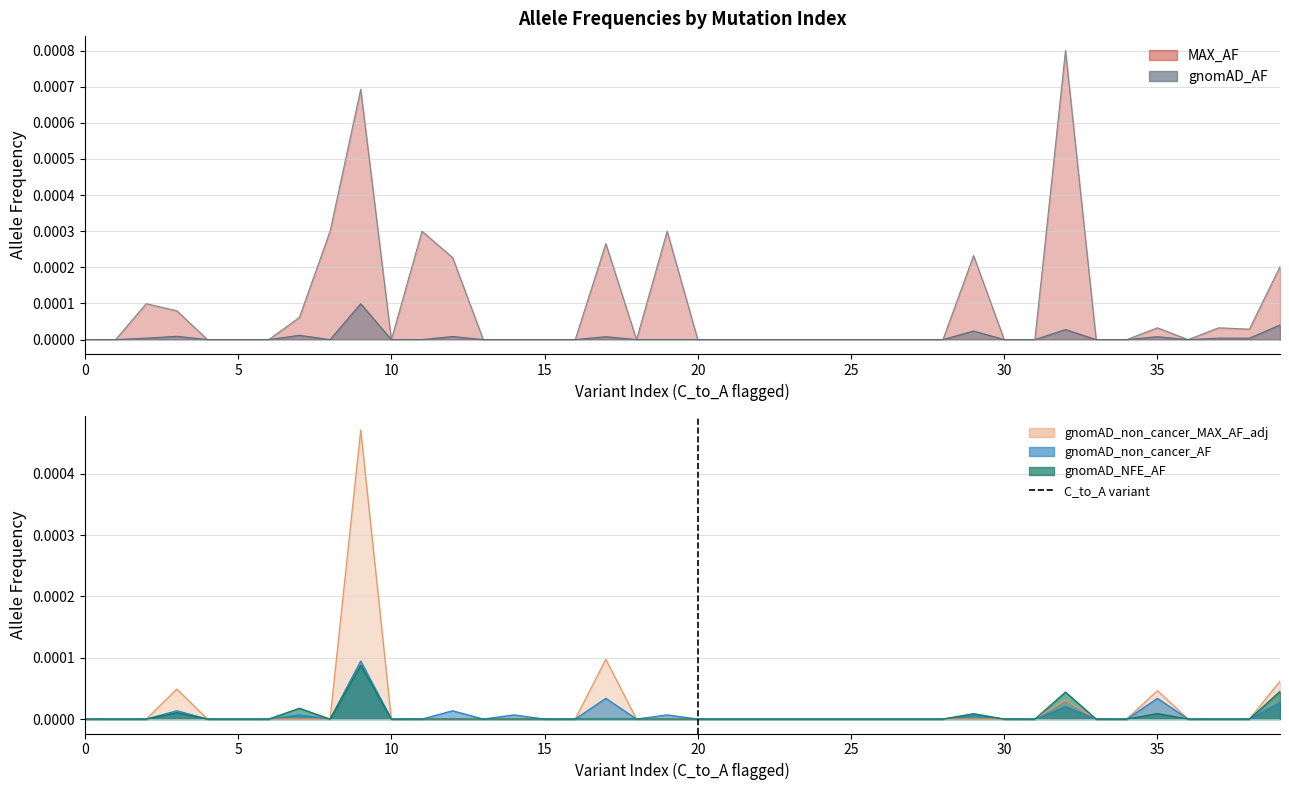

The value at 20 is 0. True or false?

False